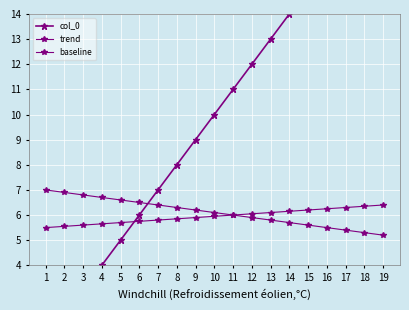

What is the sum of all col_0 values?

190.0